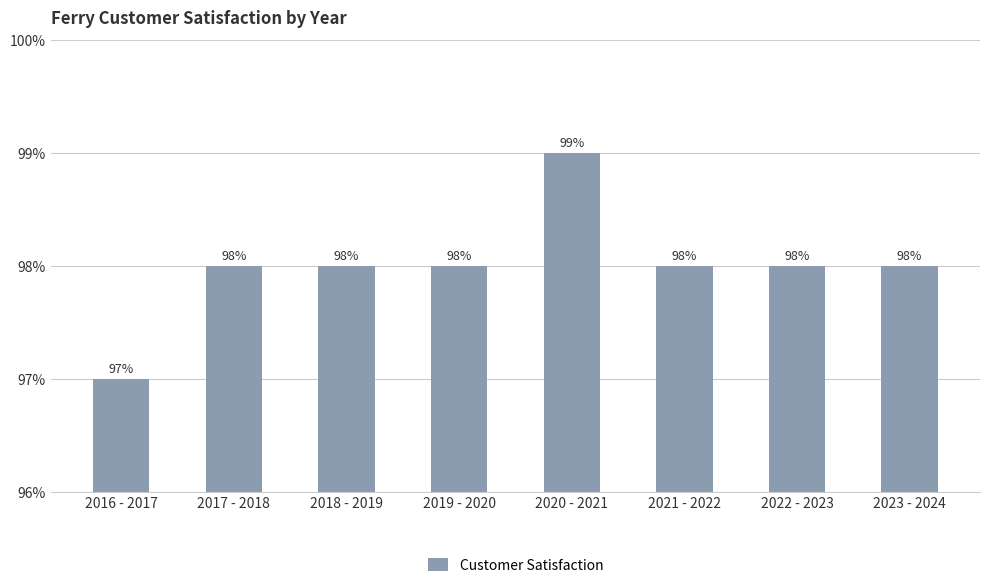

Does the chart contain any negative values?

No